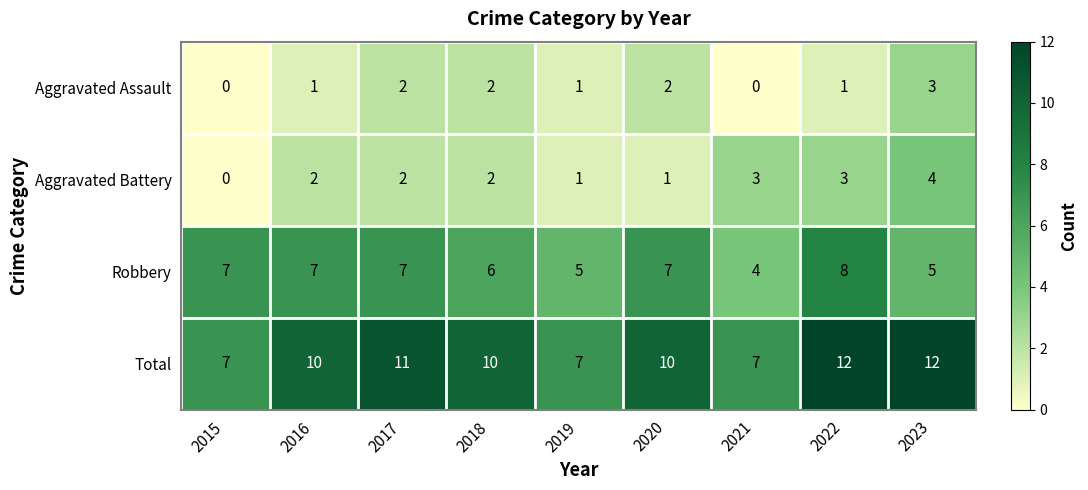

What is the total value across all series at 2022?

24